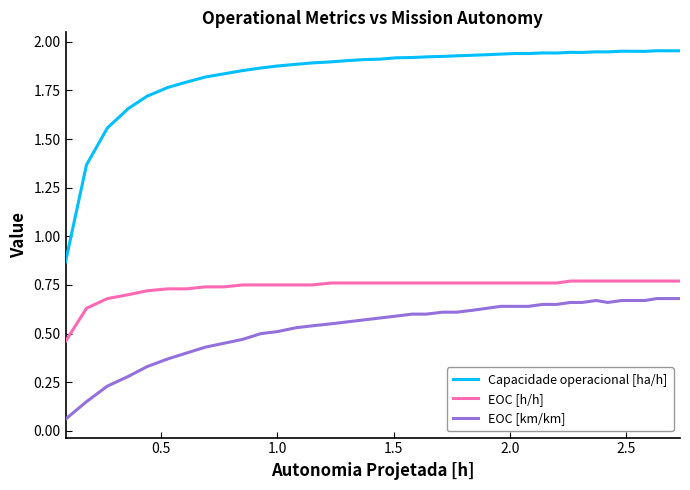

List the series in order of their peak value, highest first.

Capacidade operacional [ha/h], EOC [h/h], EOC [km/km]